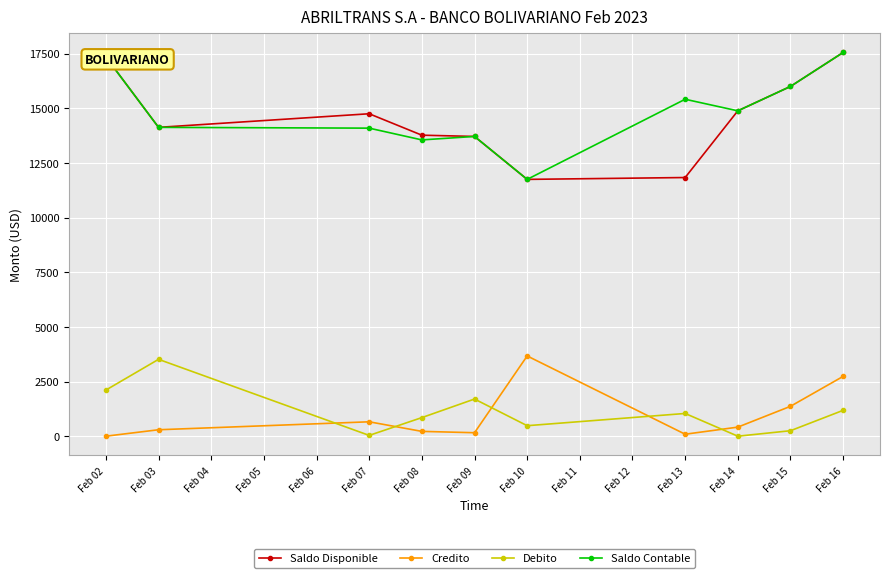

True or false: Debito and Credito cross at least once.

True